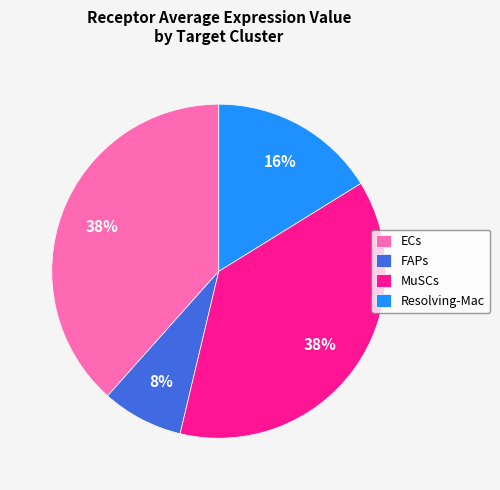

Does any single category account for the majority?

No